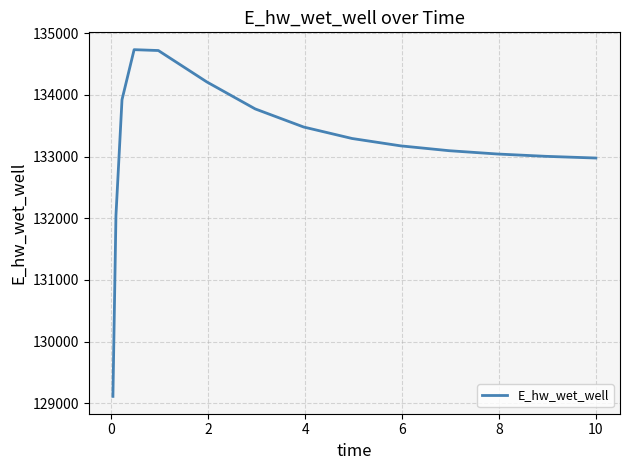

What is the greatest value displayed?

134734.6